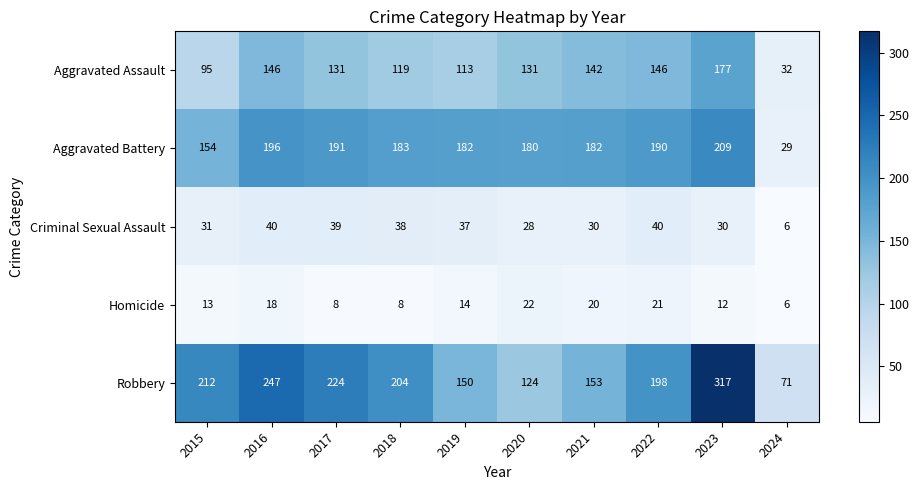

Rank the series at 2016 from lowest to highest value.

Homicide, Criminal Sexual Assault, Aggravated Assault, Aggravated Battery, Robbery